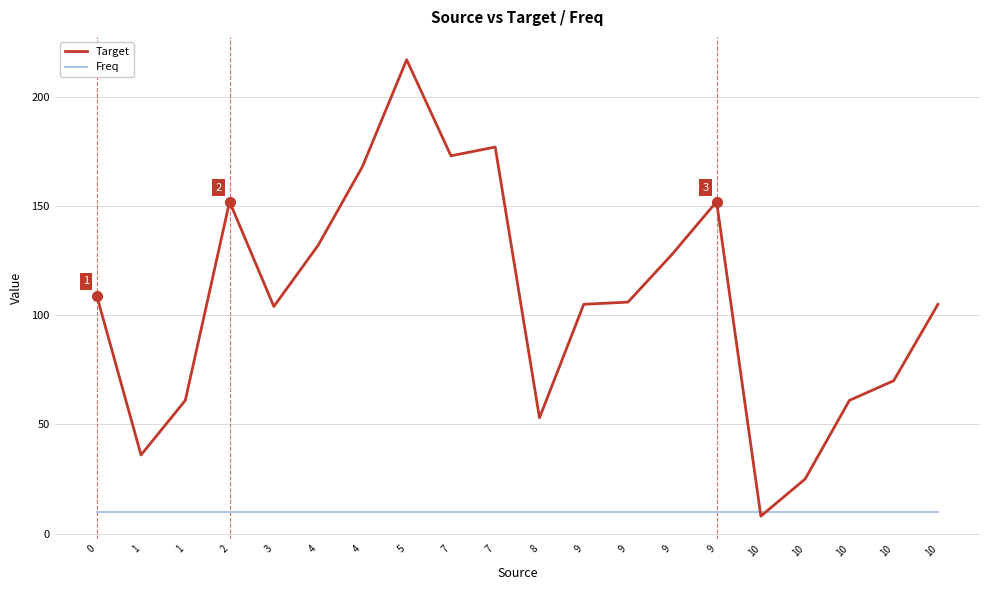

The Target series shows 209 at 9. True or false?

False